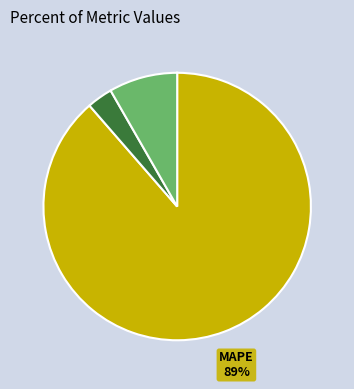

Is there a majority slice in this chart?

Yes